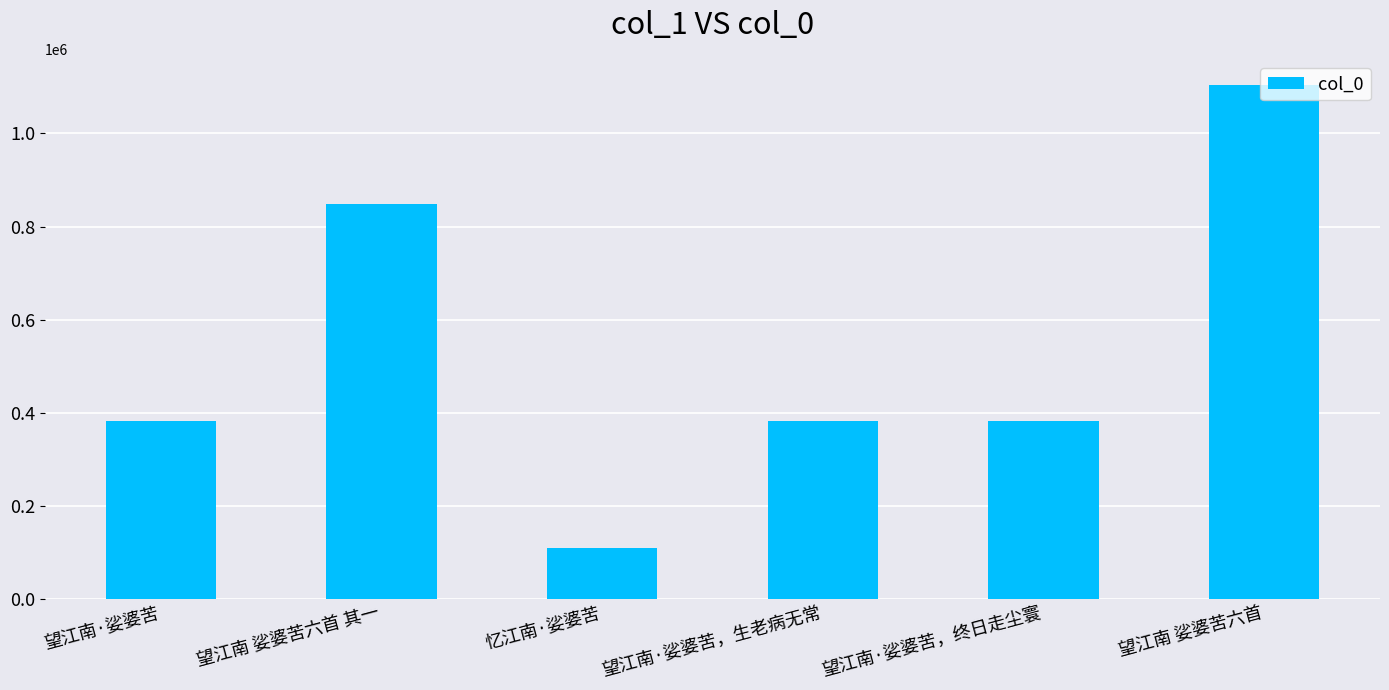

The value at 望江南·娑婆苦 is 382096. True or false?

True